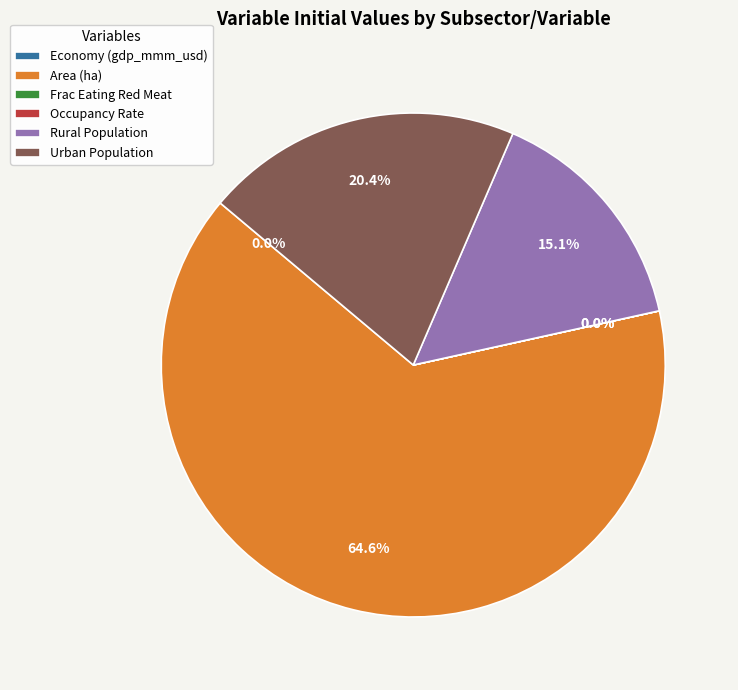

How much of the chart is everything except Urban Population?

79.6%